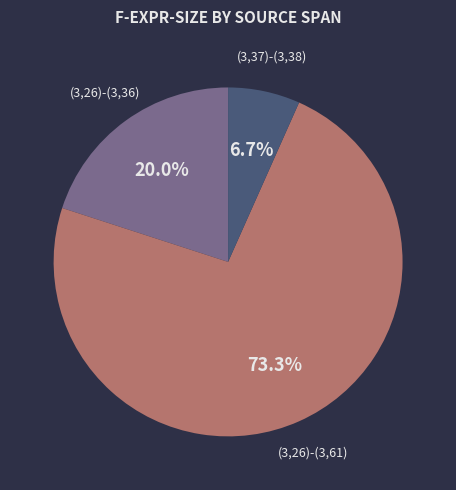

Which category has the biggest portion of the pie?

(3,26)-(3,61)